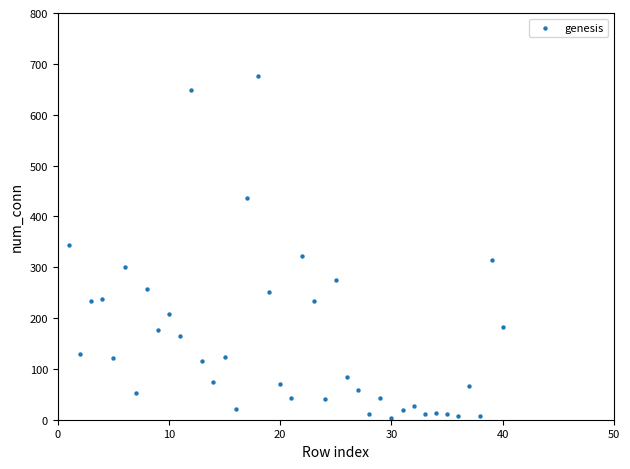

What is the range of X values (max minus min)?

39